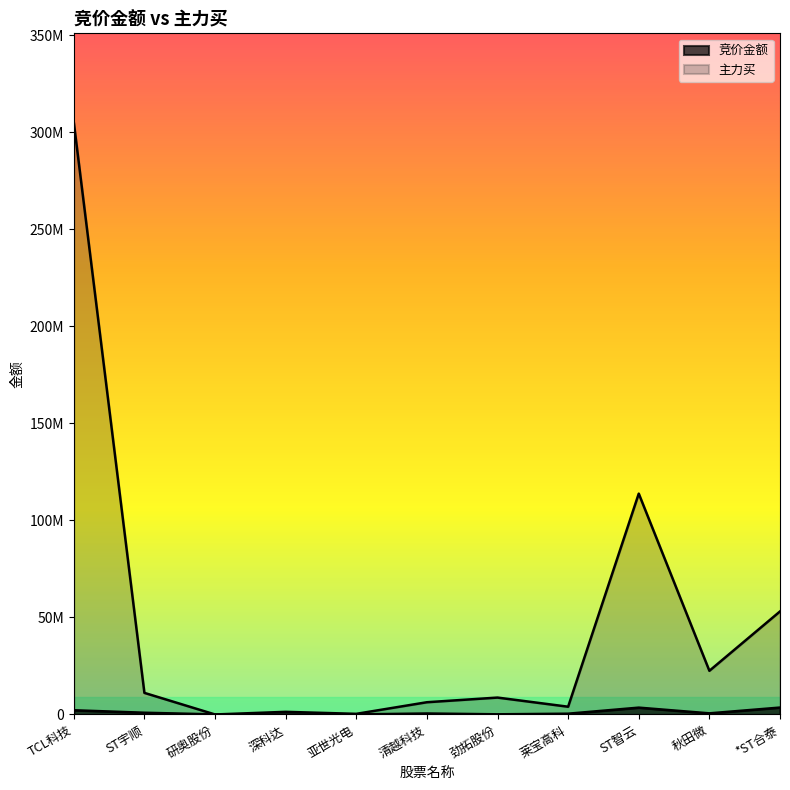

True or false: 主力买 has more than 2 interior local peaks.

True